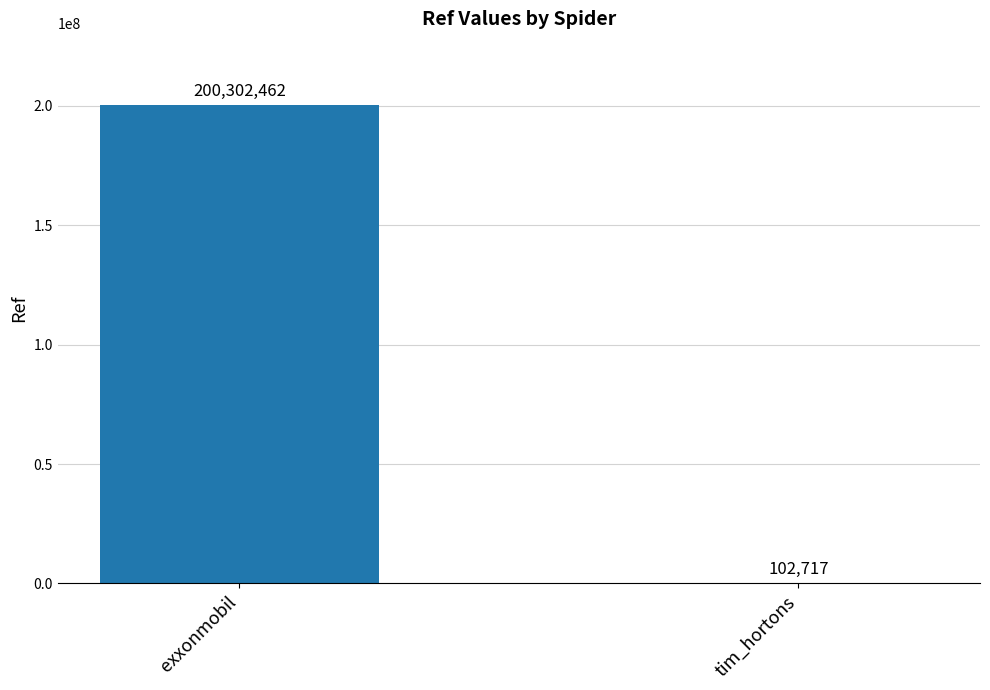

Reading right to left, list all the values displayed in this chart.

tim_hortons=102717	exxonmobil=200302462